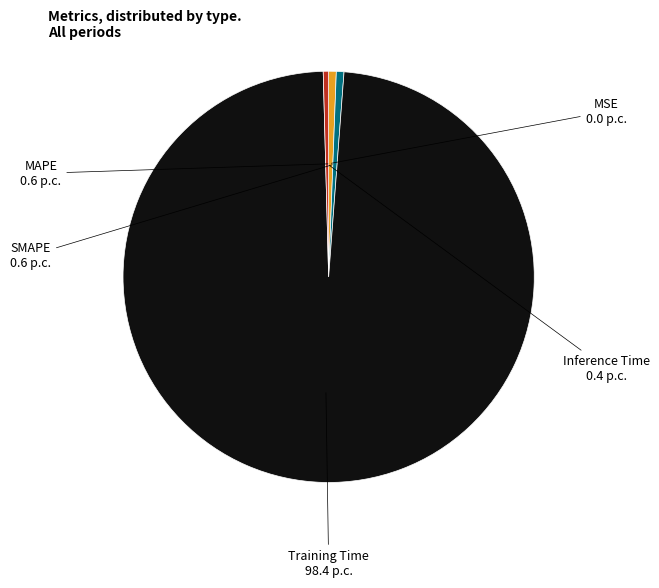

Is there any slice that represents more than half of the pie?

Yes